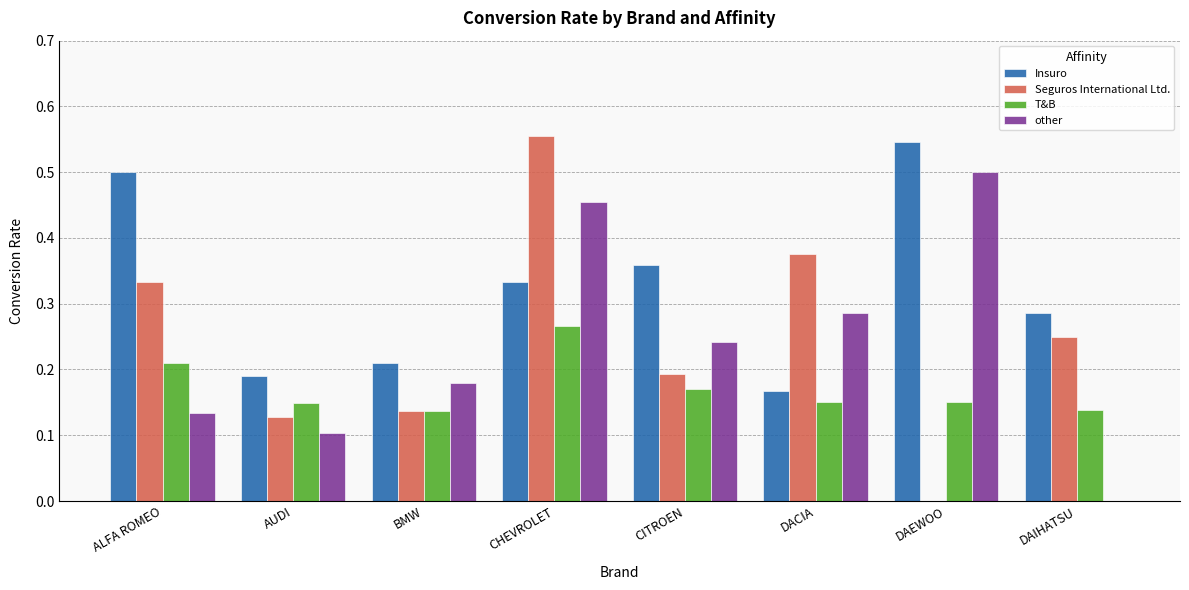

The value of T&B at BMW is 0.1. True or false?

True